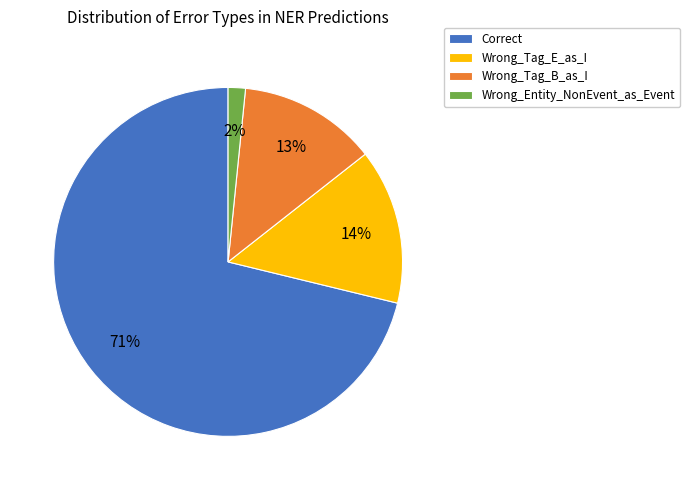

Which has a higher value, Wrong_Tag_B_as_I or Correct?

Correct